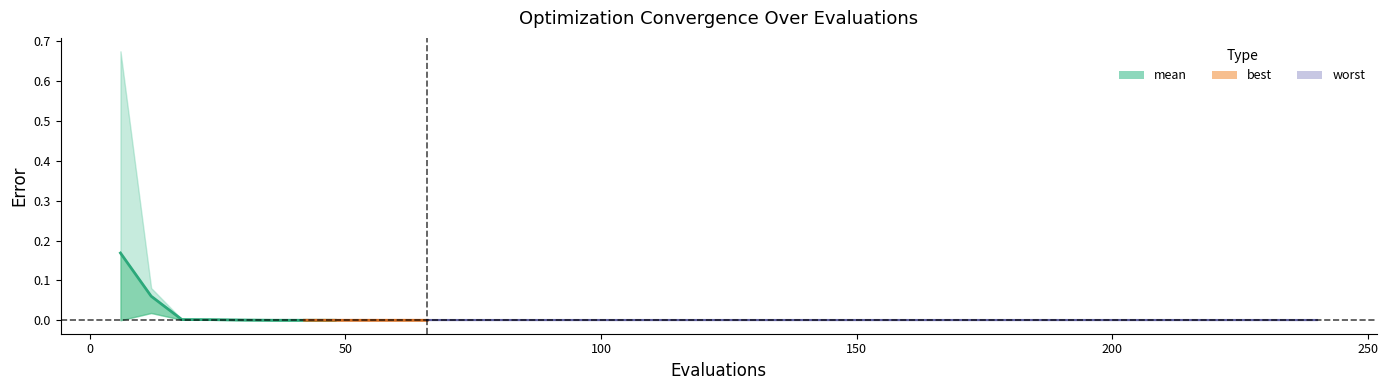

Is it true that the value at 150 is 0.0?

True